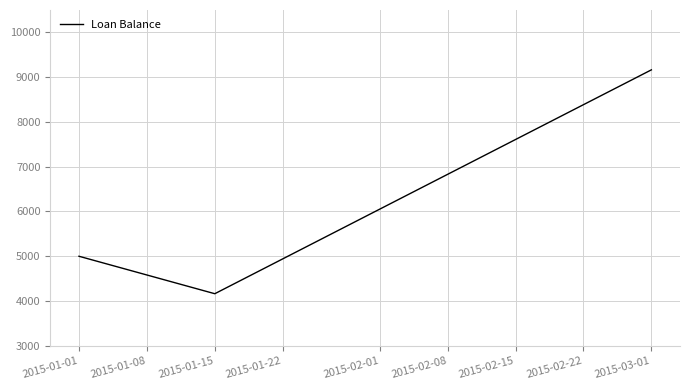

Rank the categories by value from highest to lowest.

2015-03-01, 2015-01-01, 2015-01-15